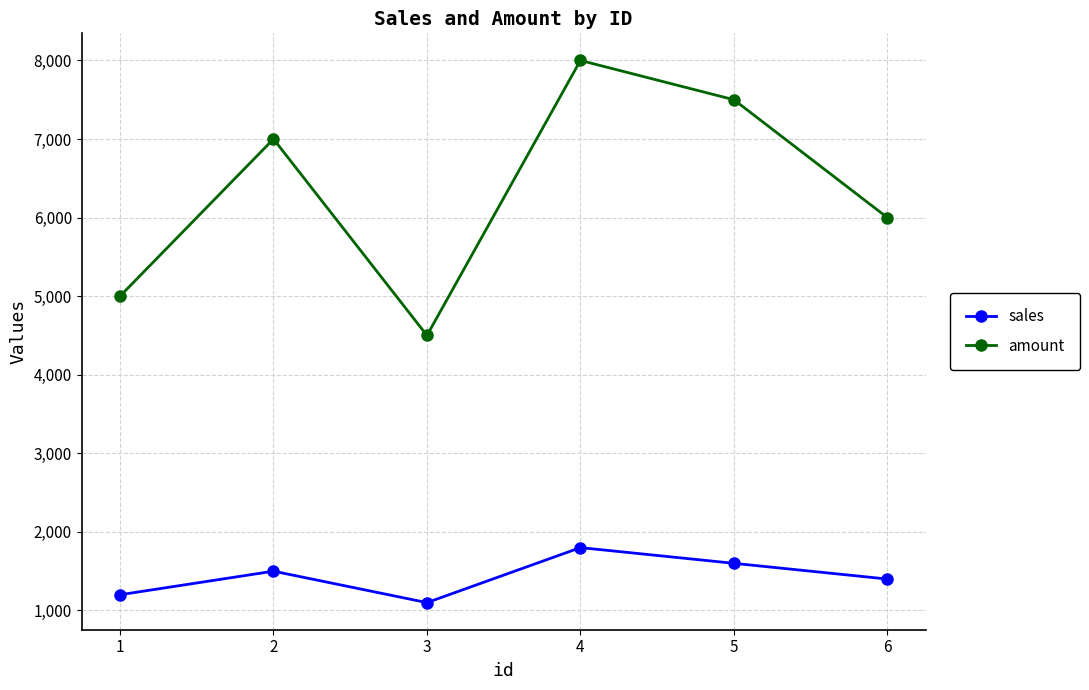

Is it true that sales equals 1600 at 5?

True